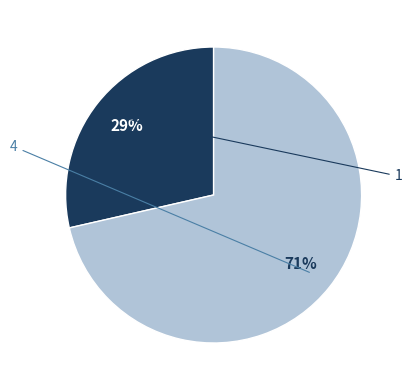

The 1 slice represents 29% of the pie. True or false?

True